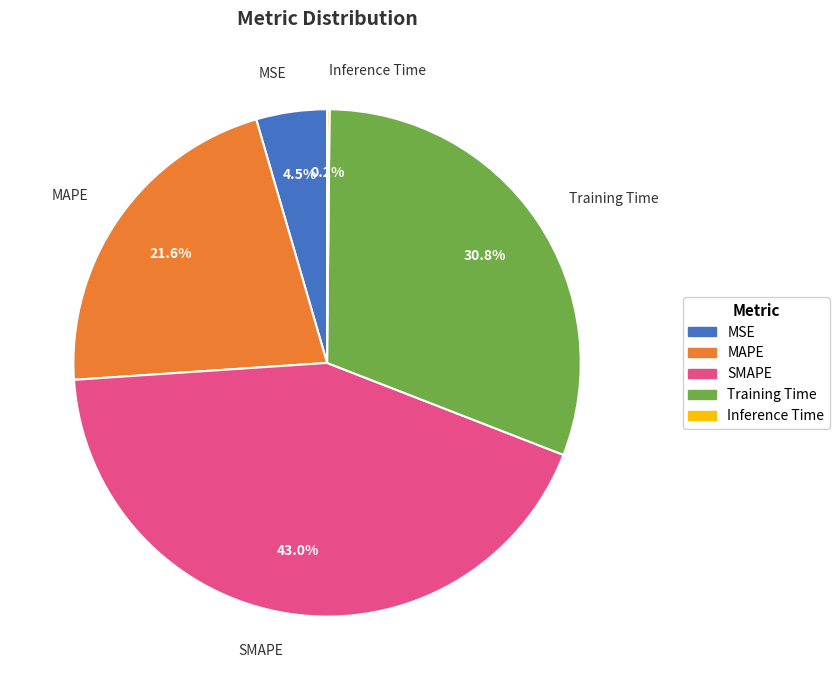

Does MAPE account for over 50% of the chart?

No